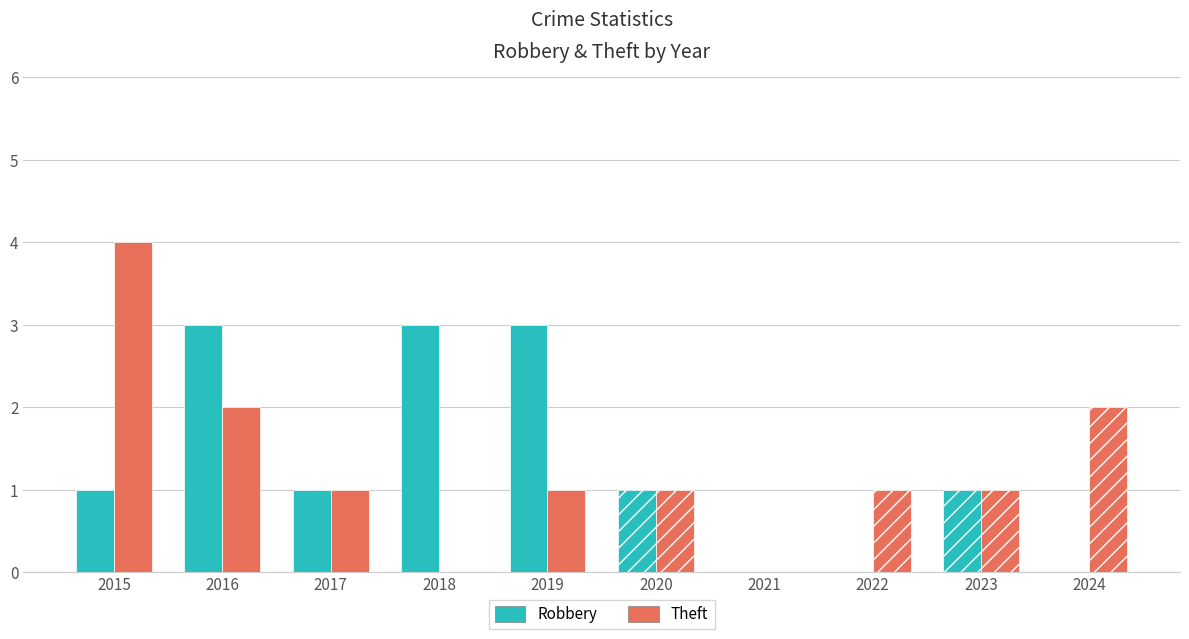

What are all the series names shown in the legend?

Robbery, Theft